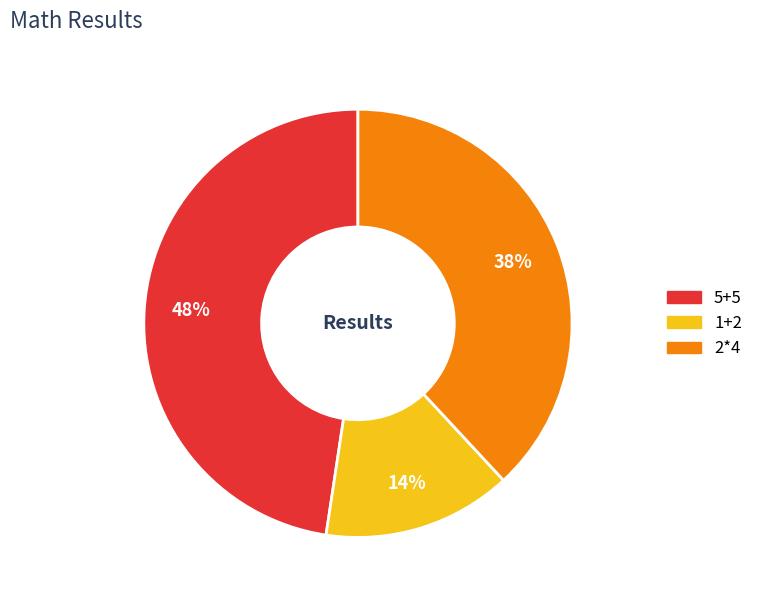

Does any single category account for the majority?

No